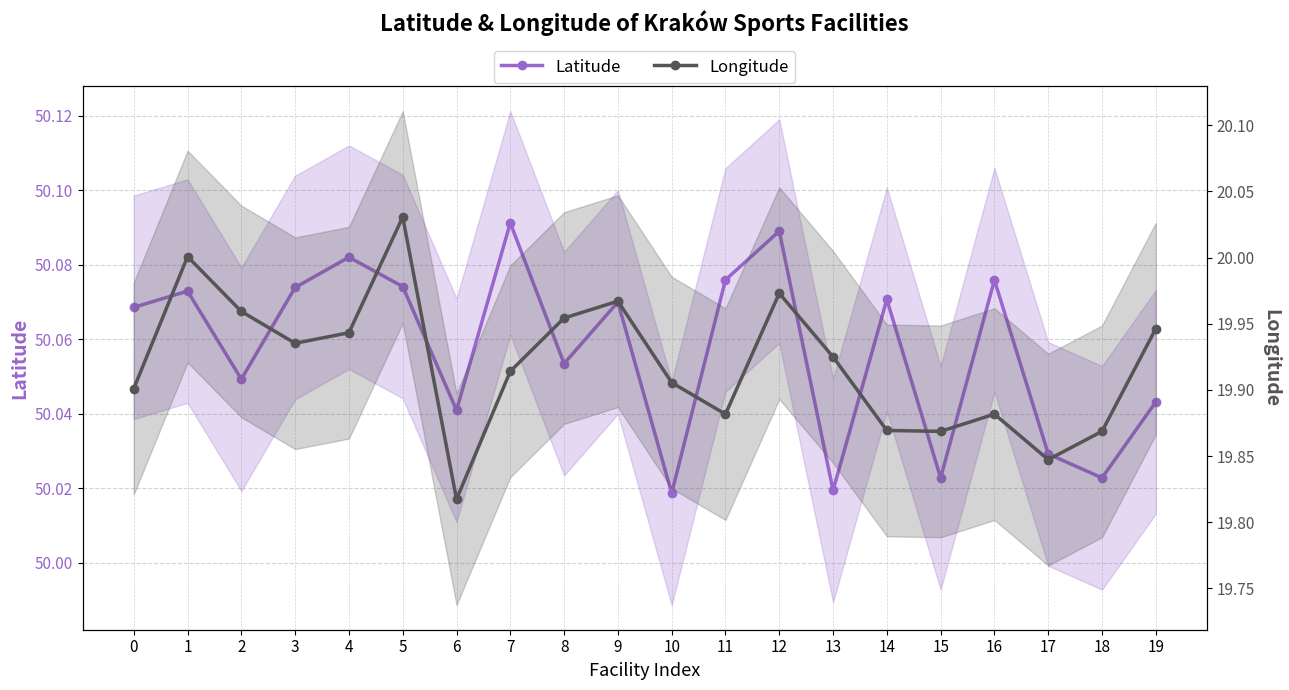

What is the greatest value displayed?

50.1